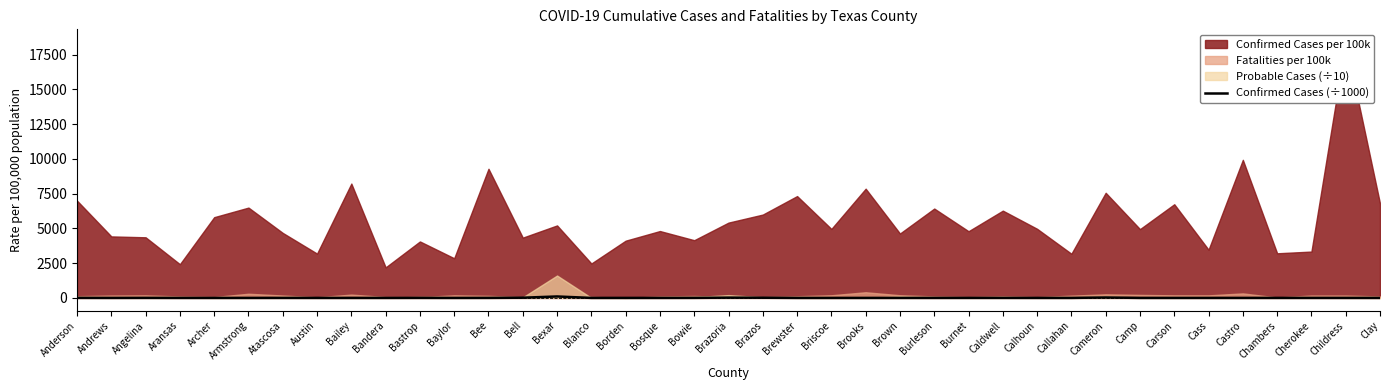

True or false: the data shows 1.7 at Austin.

False